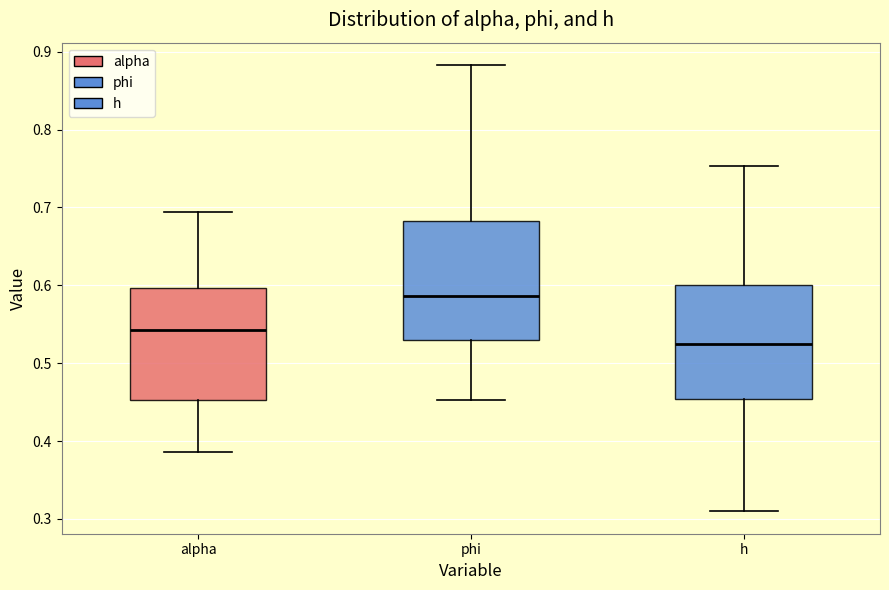

Reading left to right, read every box against the y-axis: the position of its median line, the range the box covers, and the ends of its whiskers. The values are not printed on the chart, so give them approximately, as read against the axis.

alpha: median 0.54, box 0.45 to 0.60, whiskers 0.39 to 0.69
phi: median 0.59, box 0.53 to 0.68, whiskers 0.45 to 0.88
h: median 0.52, box 0.45 to 0.60, whiskers 0.31 to 0.75